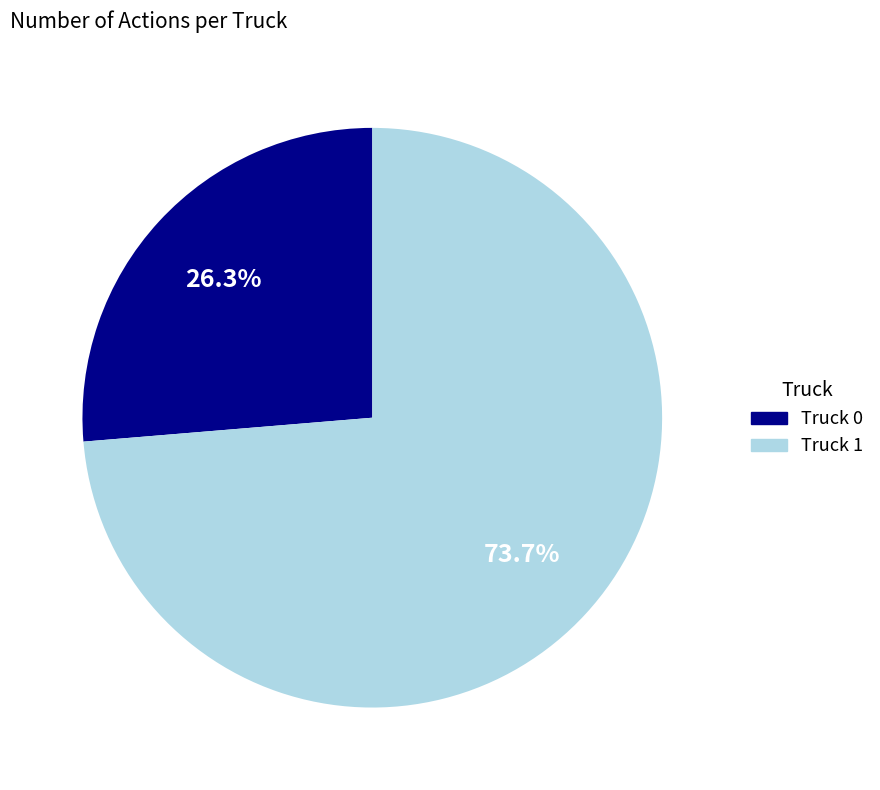

Count the number of slices in the pie.

2